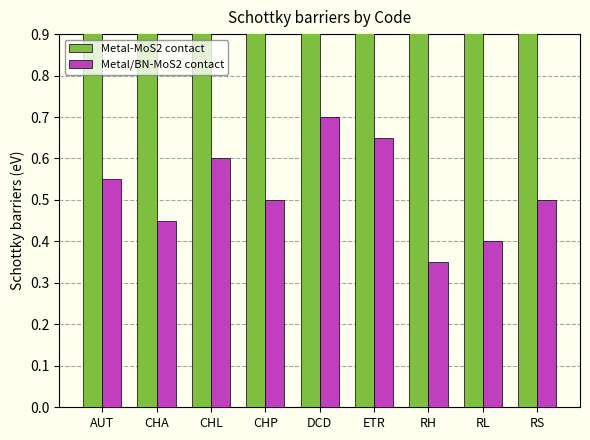

What is the label of the 9th bar from the left?

RS